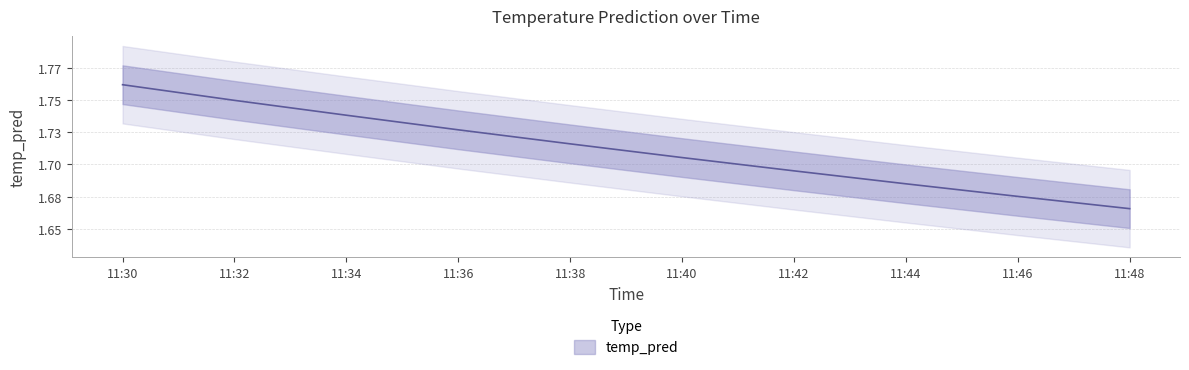

What is the value of the 7th point from the left?

1.7